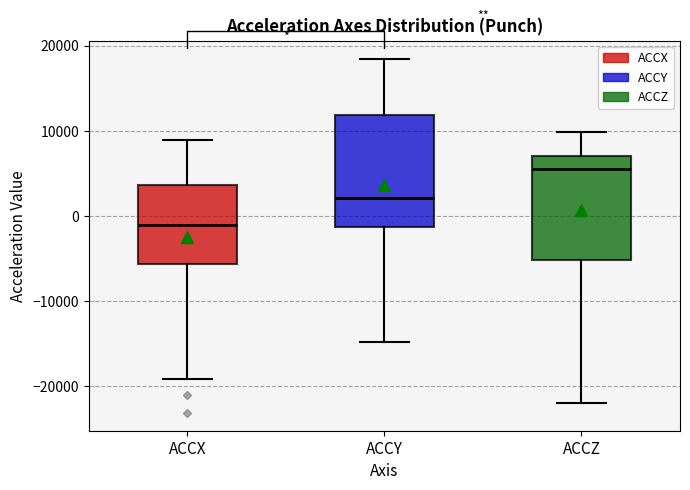

Reading left to right, read every box against the y-axis: the position of its median line, the range the box covers, and the ends of its whiskers. The values are not printed on the chart, so give them approximately, as read against the axis.

ACCX: median -1000, box -6000 to 4000, whiskers -19000 to 9000
ACCY: median 2000, box -1000 to 12000, whiskers -15000 to 18000
ACCZ: median 5000, box -5000 to 7000, whiskers -22000 to 10000